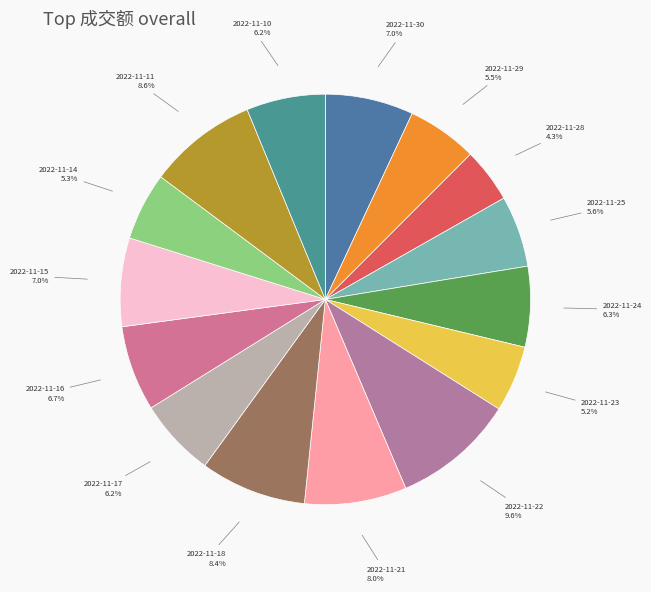

Which has a higher value, 2022-11-18 or 2022-11-16?

2022-11-18